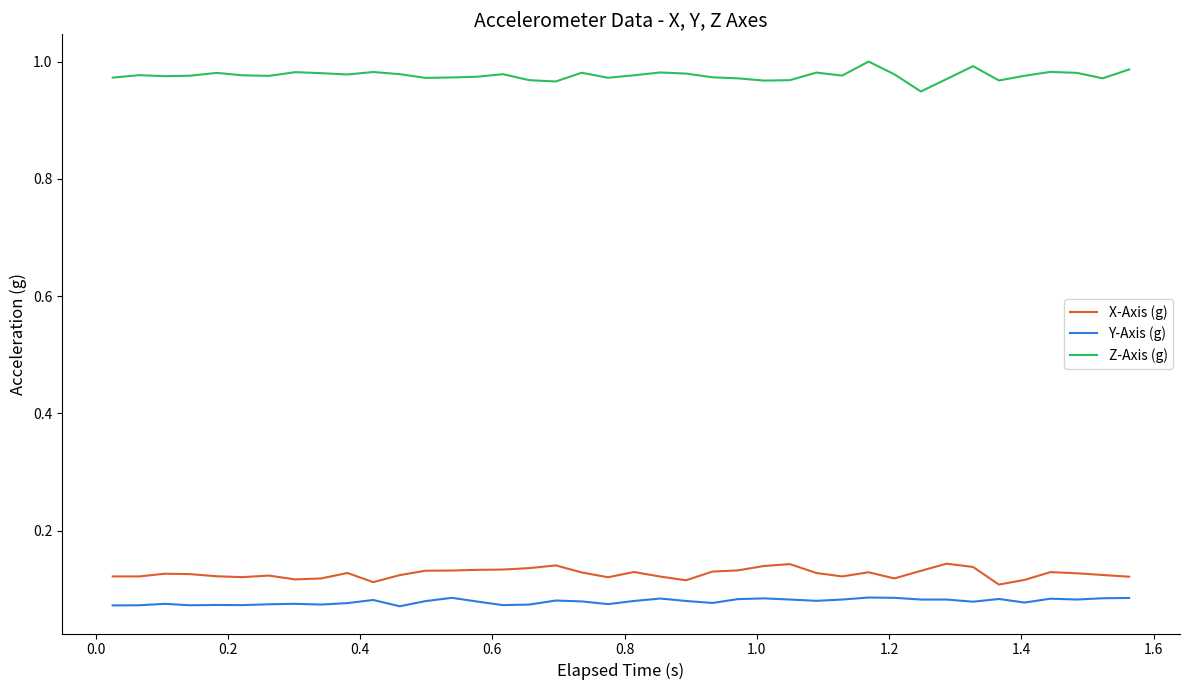

Which series has the largest total across all categories?

Z-Axis (g)